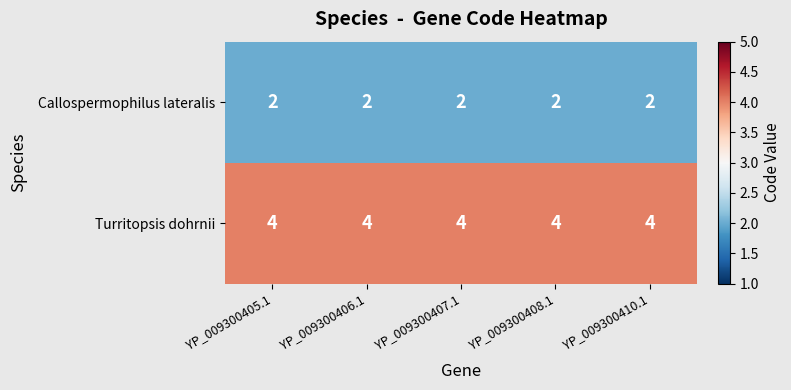

List the series in order of their overall mean, highest first.

Turritopsis dohrnii, Callospermophilus lateralis